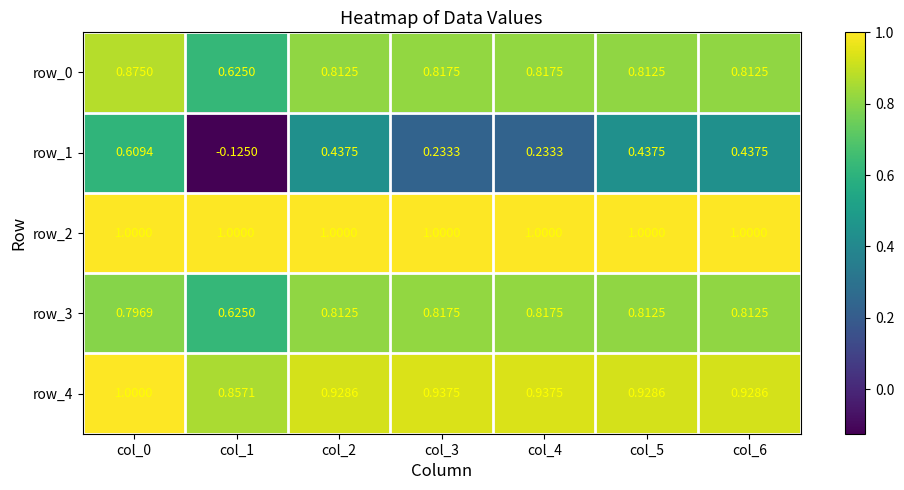

How many row_4 values are between 0 and 1?

7